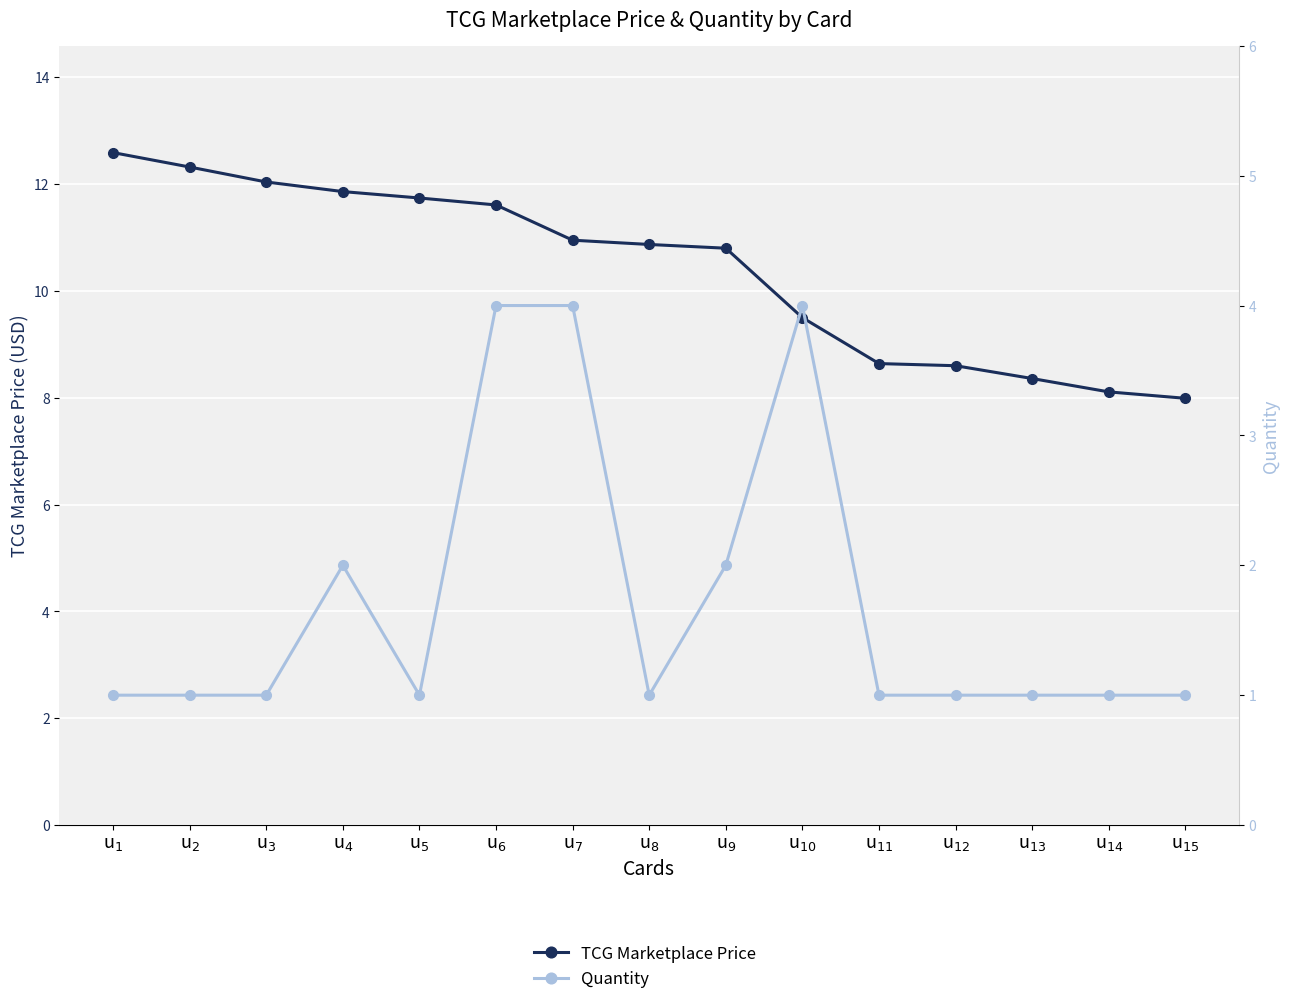

Reading left to right, what are all the values shown in this chart?

TCG Marketplace Price: u$_{1}$=12.6	u$_{2}$=12.3	u$_{3}$=12.0	u$_{4}$=11.9	u$_{5}$=11.7	u$_{6}$=11.6	u$_{7}$=10.9	u$_{8}$=10.9	u$_{9}$=10.8	u$_{10}$=9.5	u$_{11}$=8.6	u$_{12}$=8.6	u$_{13}$=8.4	u$_{14}$=8.1	u$_{15}$=8.0
Quantity: u$_{1}$=1.0	u$_{2}$=1.0	u$_{3}$=1.0	u$_{4}$=2.0	u$_{5}$=1.0	u$_{6}$=4.0	u$_{7}$=4.0	u$_{8}$=1.0	u$_{9}$=2.0	u$_{10}$=4.0	u$_{11}$=1.0	u$_{12}$=1.0	u$_{13}$=1.0	u$_{14}$=1.0	u$_{15}$=1.0